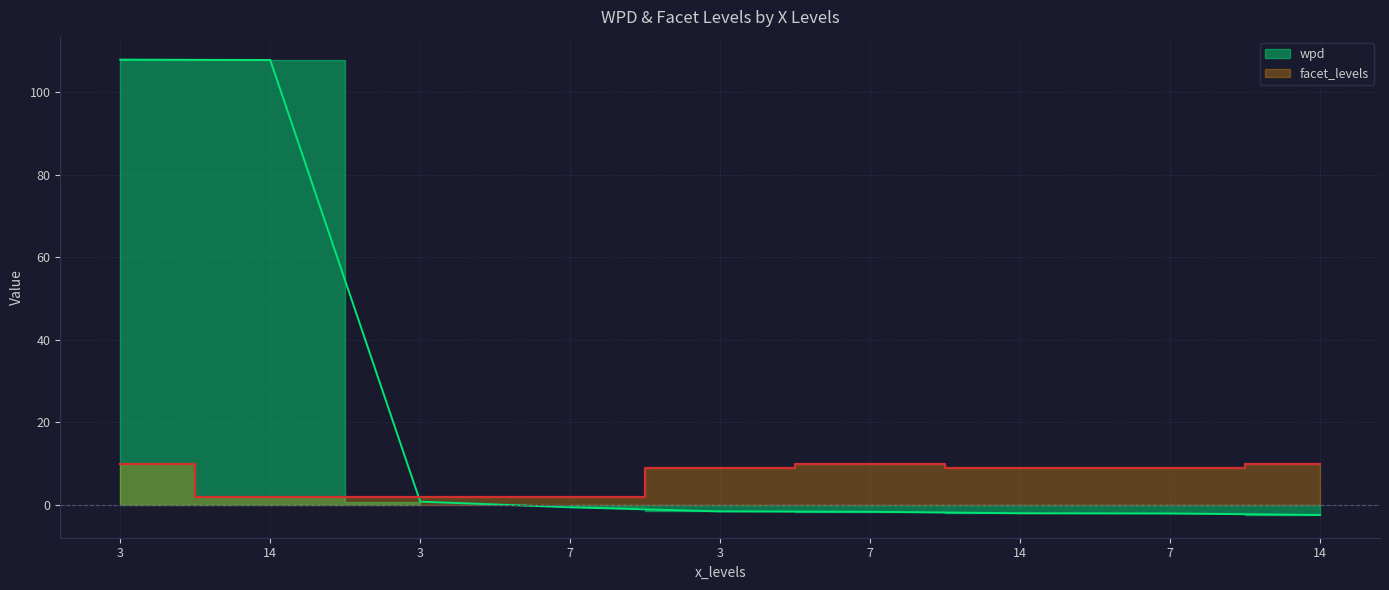

How many data points in wpd are less than -1?

5